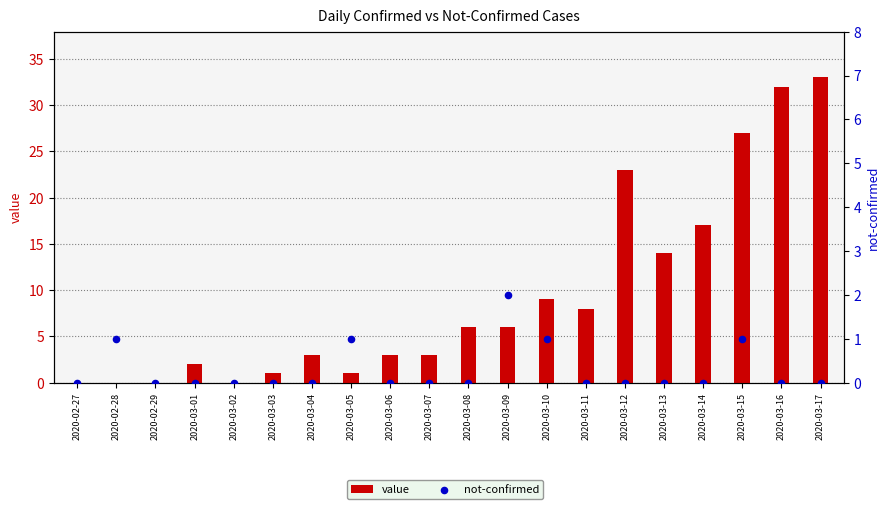

Which series reaches the minimum Y coordinate?

value